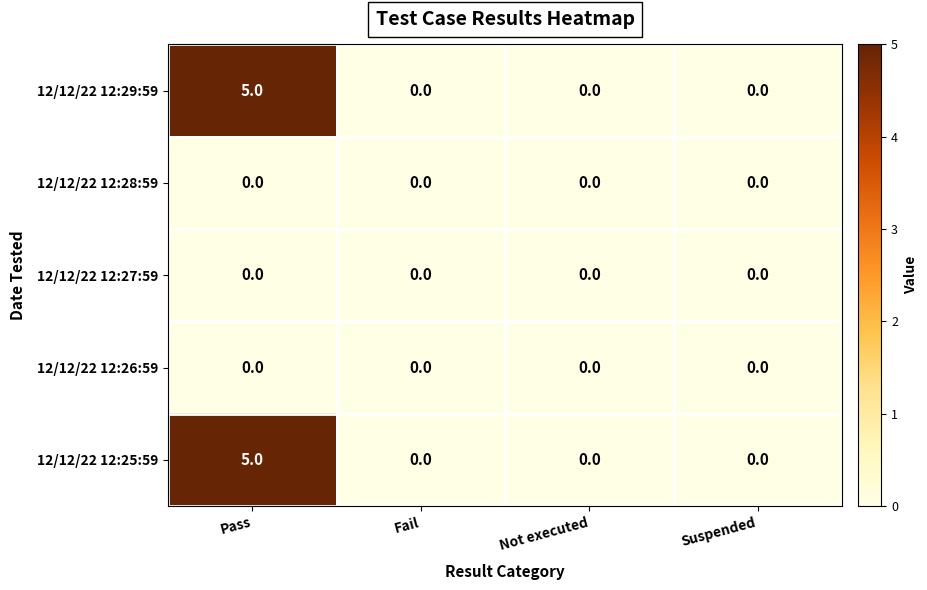

How many series are shown in this chart?

5